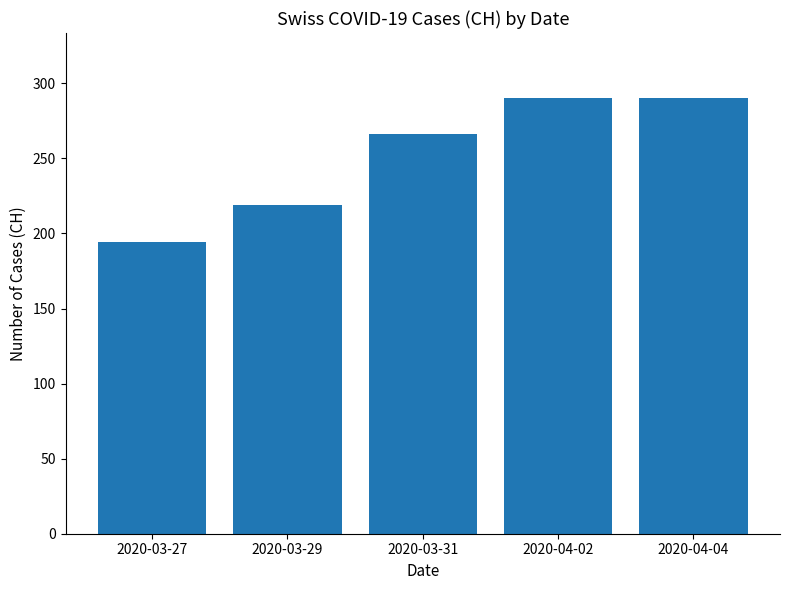

How many distinct data groups are displayed?

1